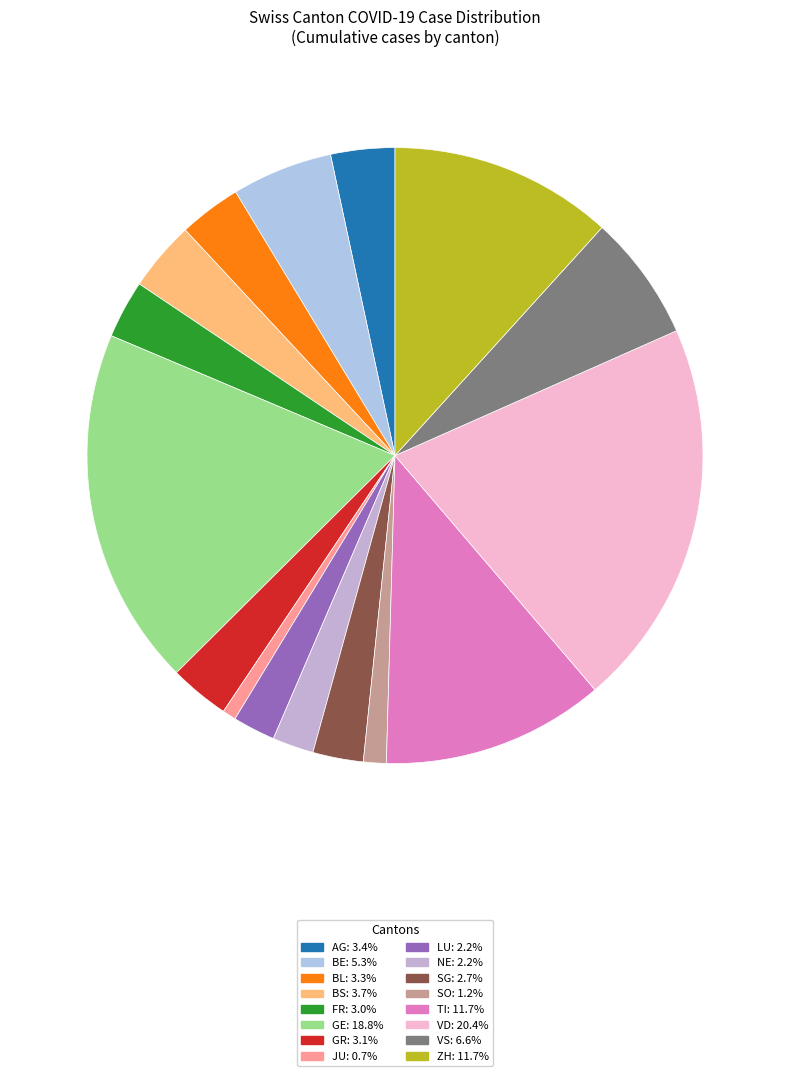

Rank the categories by value from highest to lowest.

VD, GE, ZH, TI, VS, BE, BS, AG, BL, GR, FR, SG, LU, NE, SO, JU